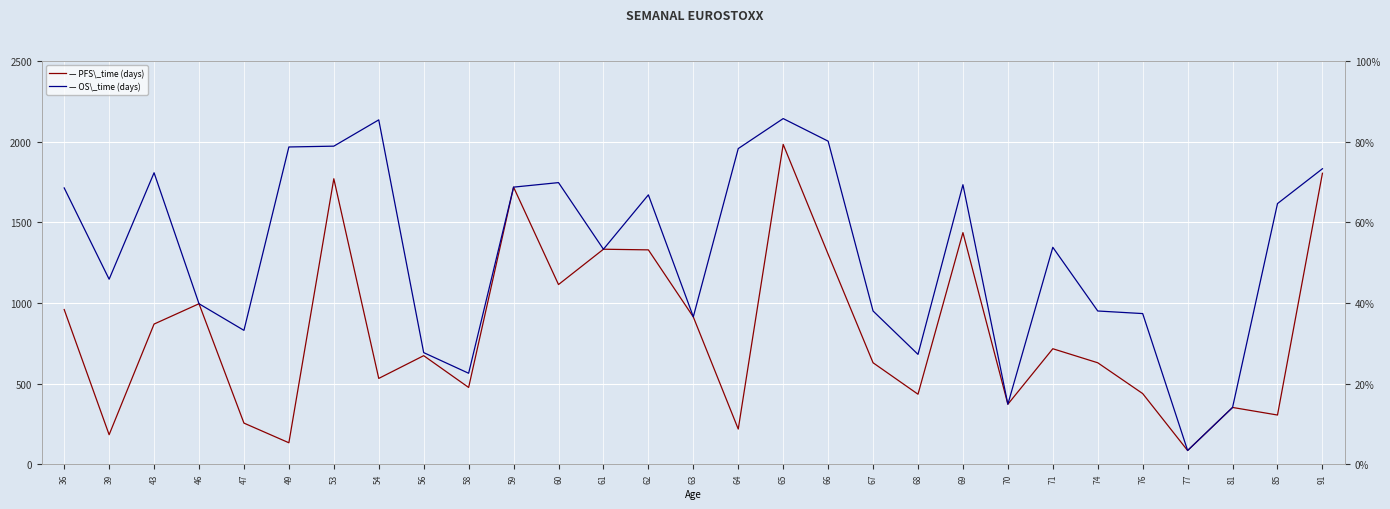

True or false: — OS\_time (days) has more than 1 interior local peaks.

True